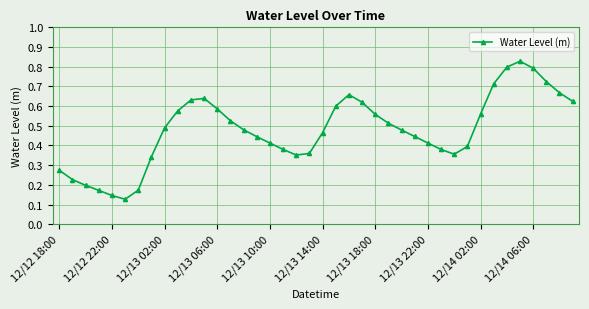

How many values are between 0 and 1?

40